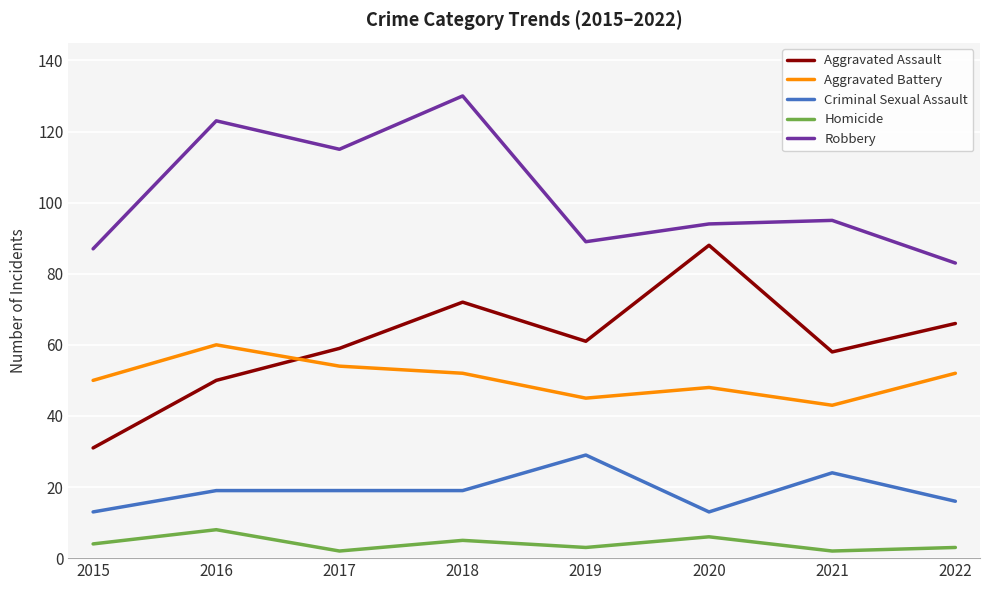

True or false: Criminal Sexual Assault and Aggravated Assault intersect in this chart.

False